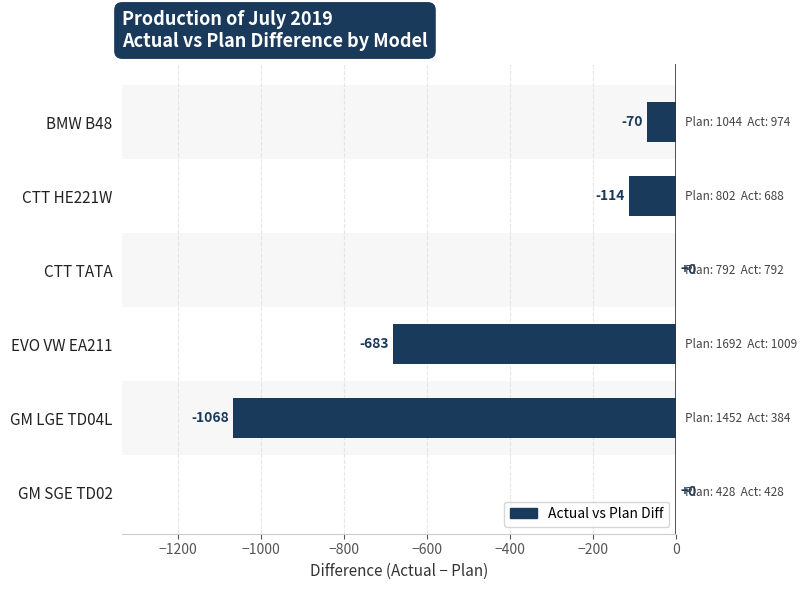

Reading bottom to top, what are all the values shown in this chart?

GM SGE TD02=0	GM LGE TD04L=-1068	EVO VW EA211=-683	CTT TATA=0	CTT HE221W=-114	BMW B48=-70